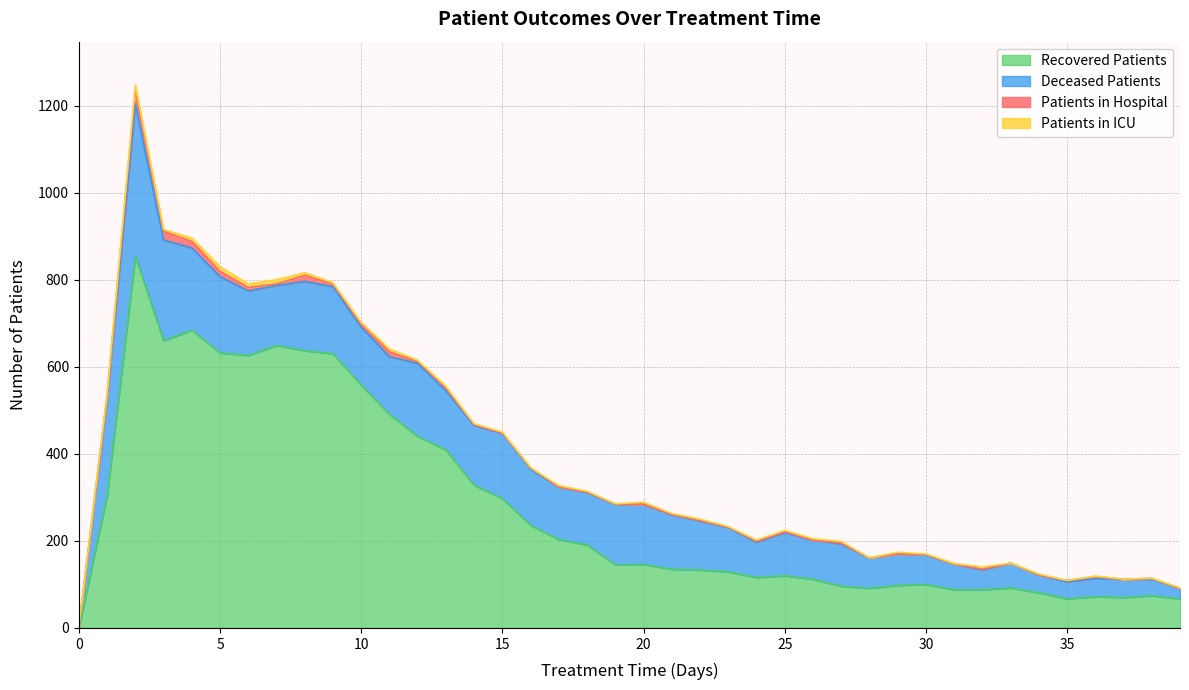

Where does the recovered_patients series first go above 145?

1